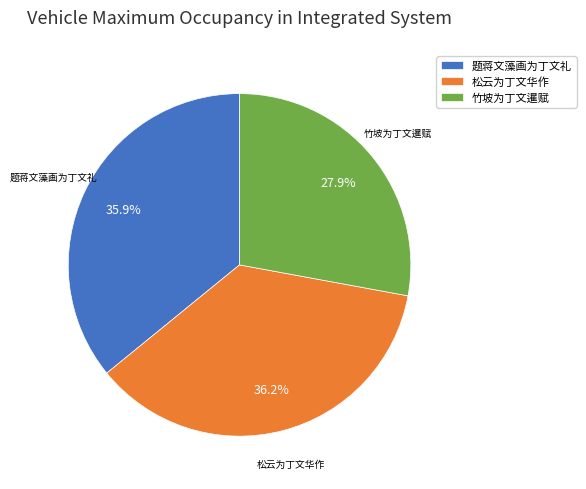

Is there a majority slice in this chart?

No